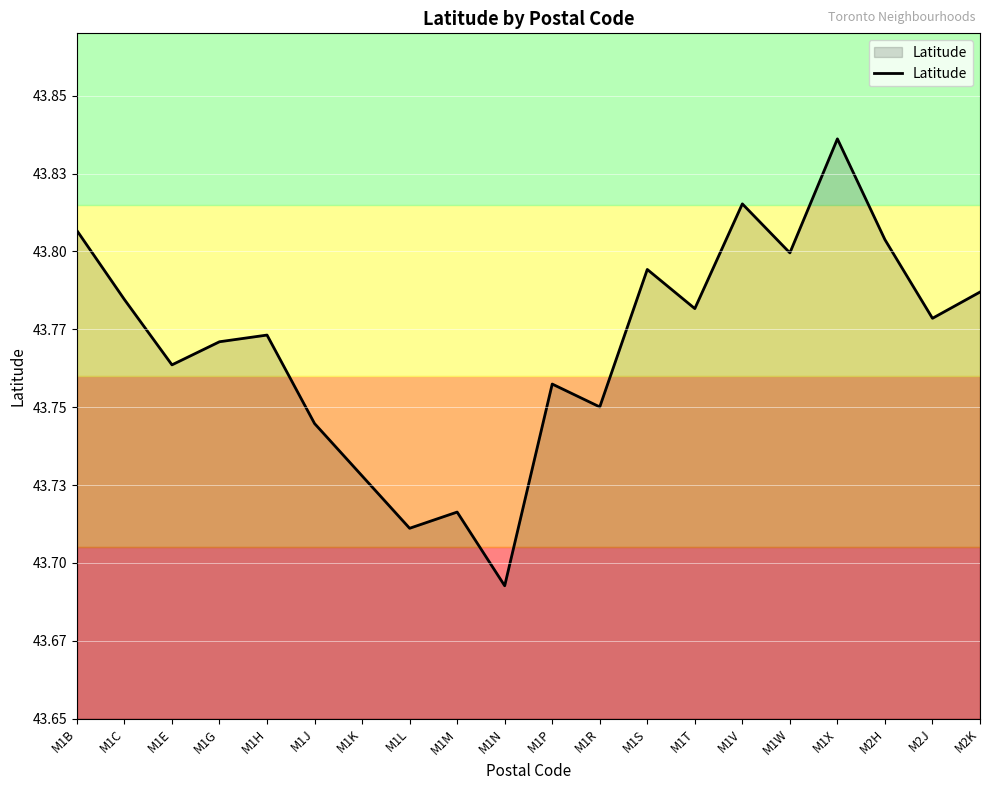

What position from the right is M2K?

1